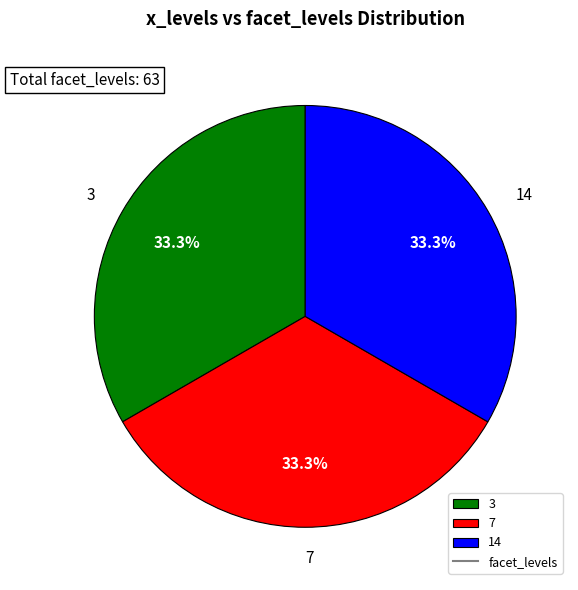

What percentage is NOT represented by 3?

66.7%